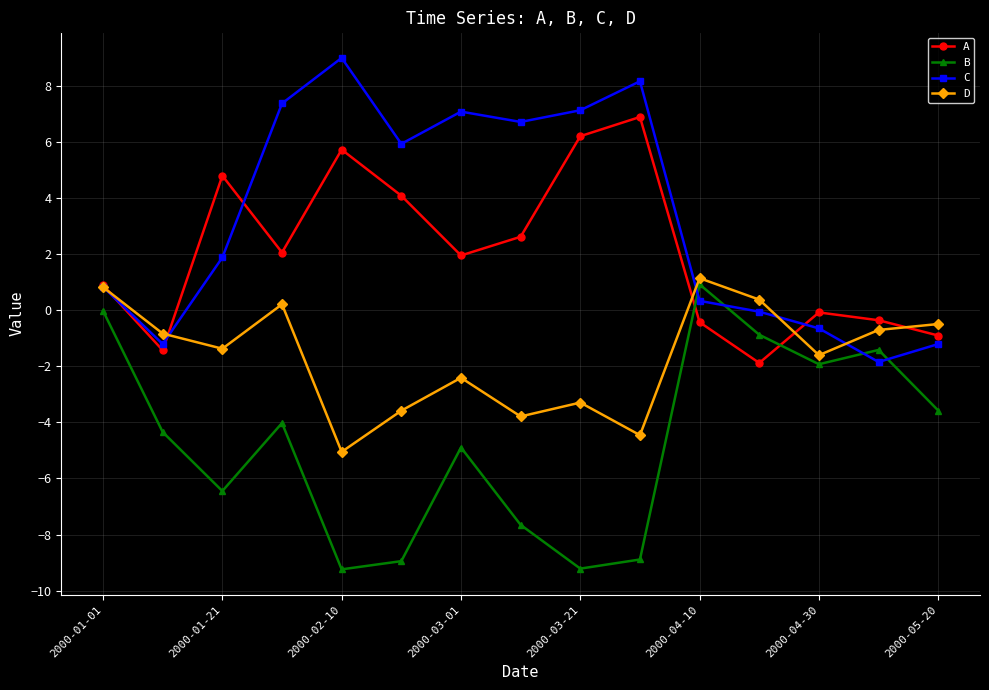

What is the maximum value shown in the chart?

9.0